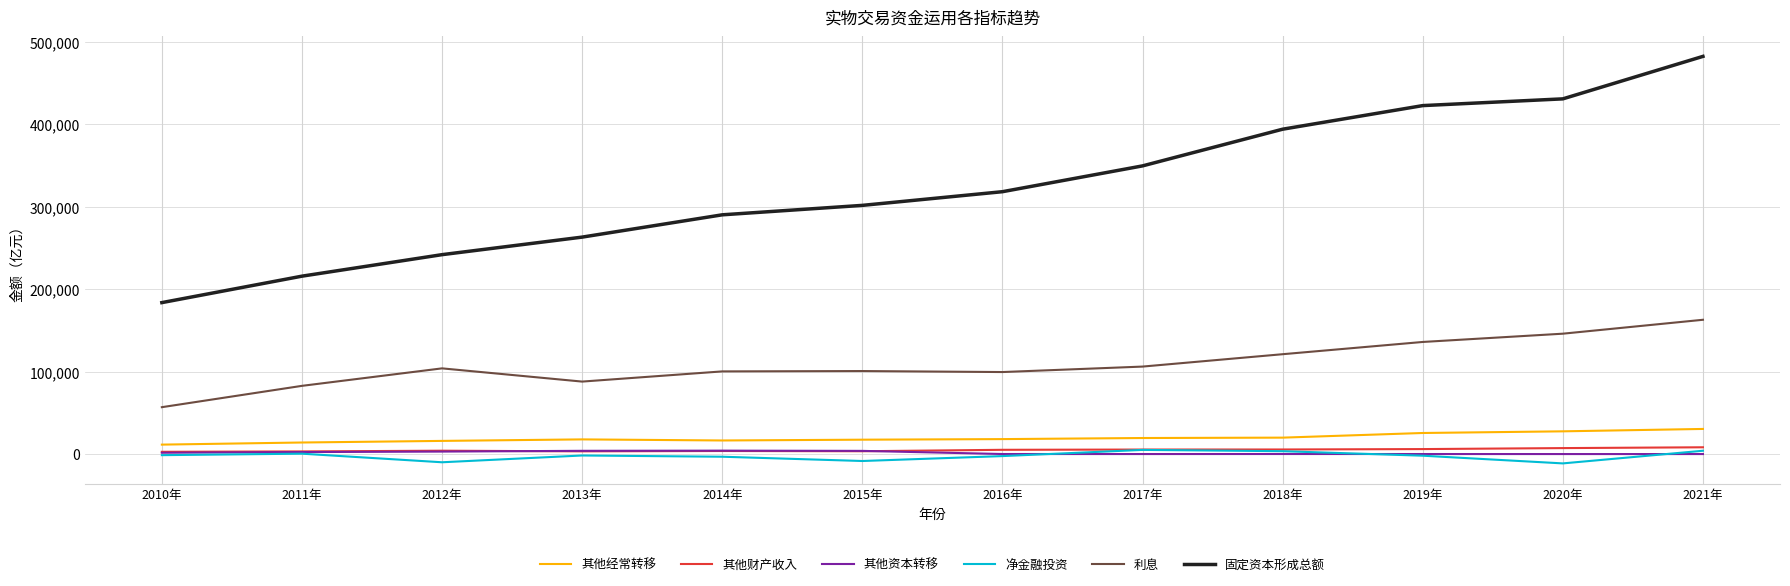

In 其他经常转移, how many points are higher than both neighbors (excluding endpoints)?

1